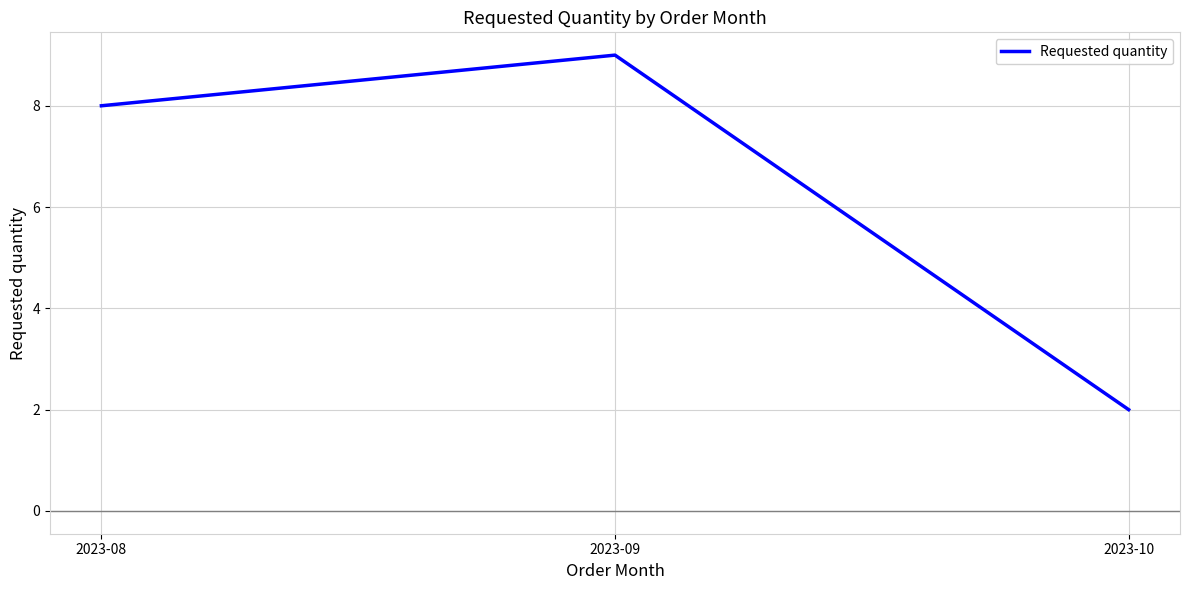

How many lines are shown in the chart?

1